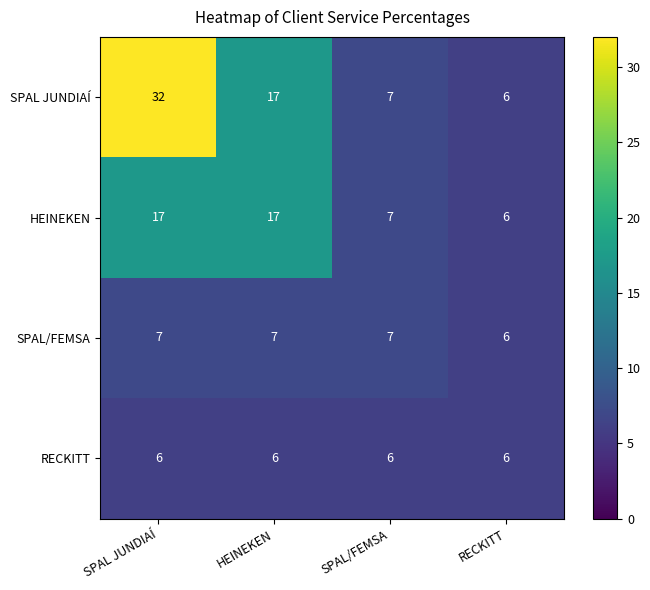

What is the difference between the highest and lowest values at SPAL/FEMSA?

1